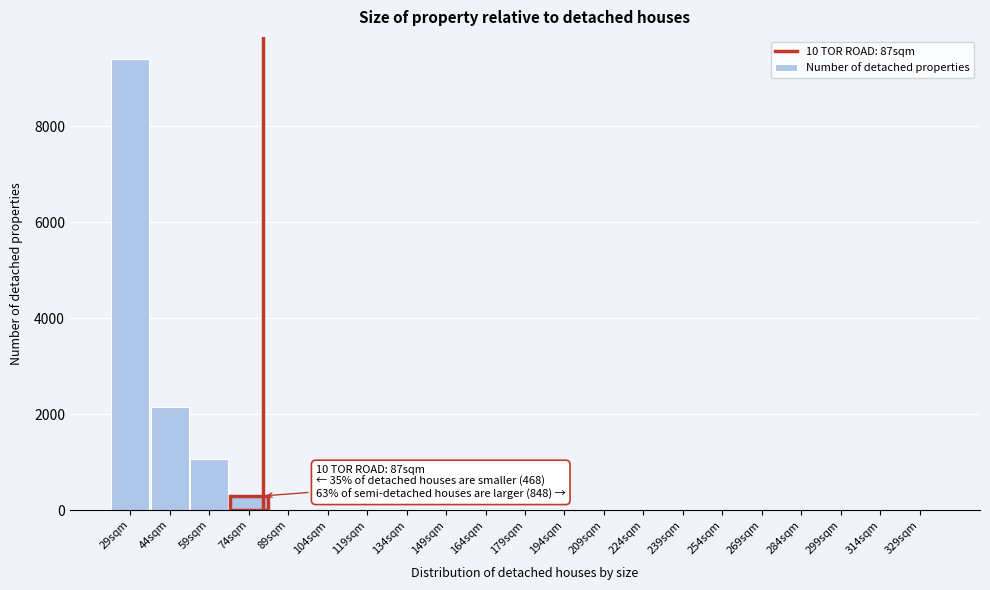

Where is the data nearest to the value 4695?

44sqm